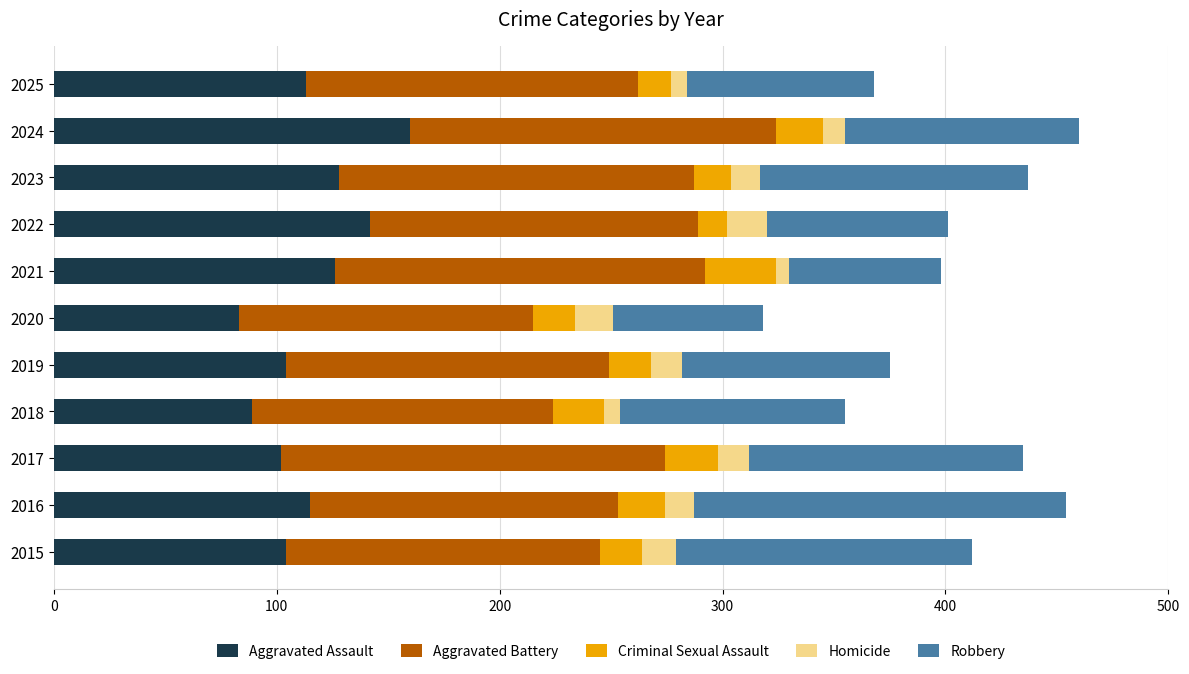

Is it true that Aggravated Assault equals 104 at 2019?

True